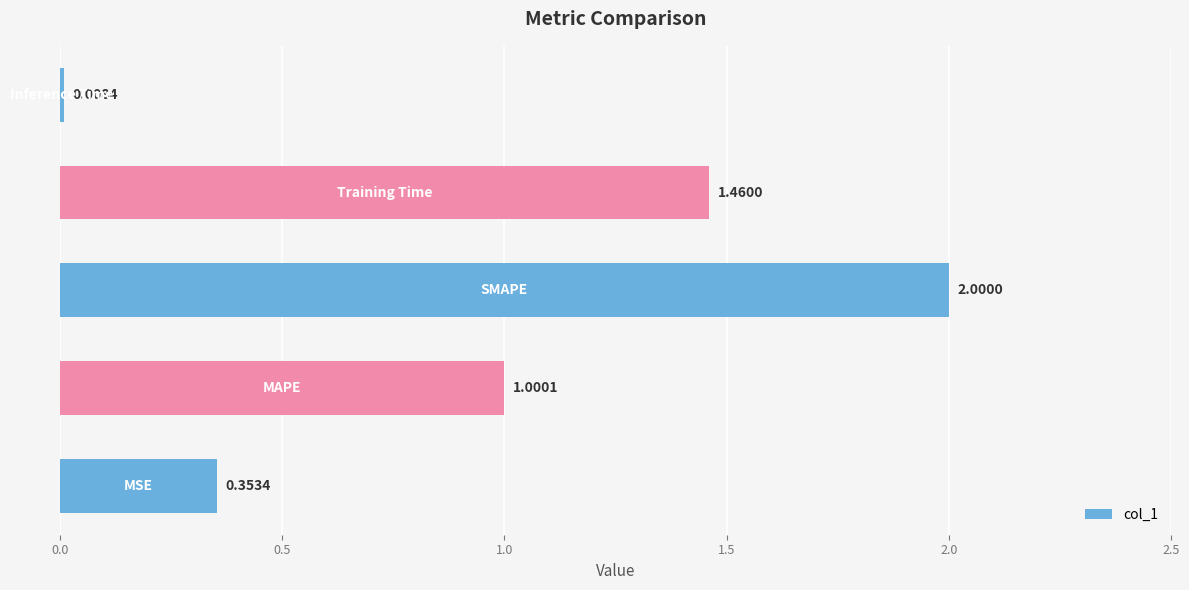

What is the sum of all values?

4.8